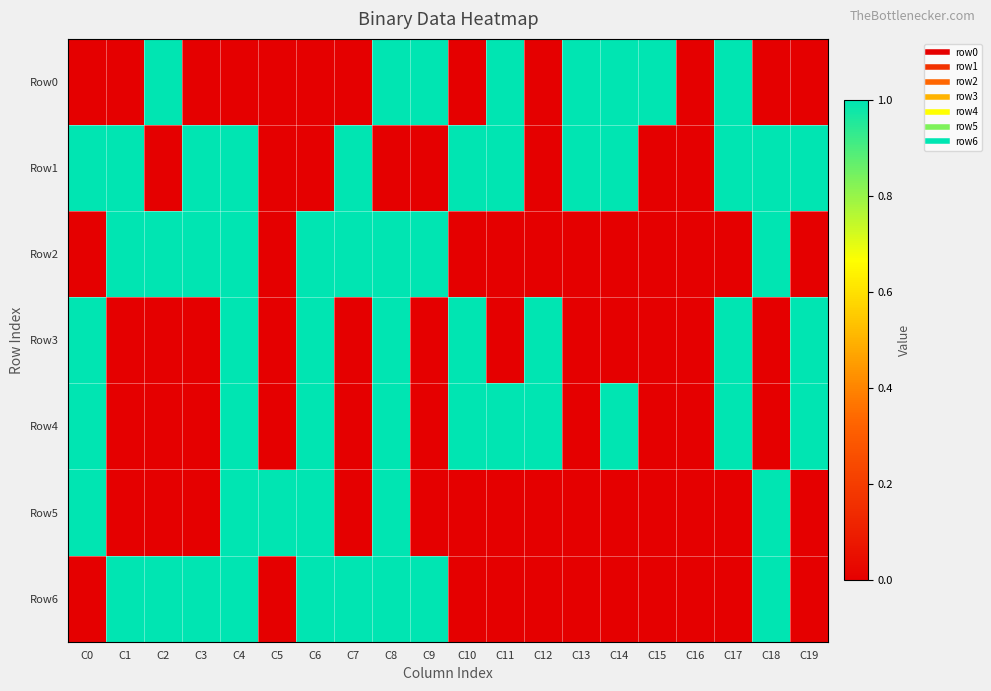

What is the difference between the highest and lowest values at C7?

1